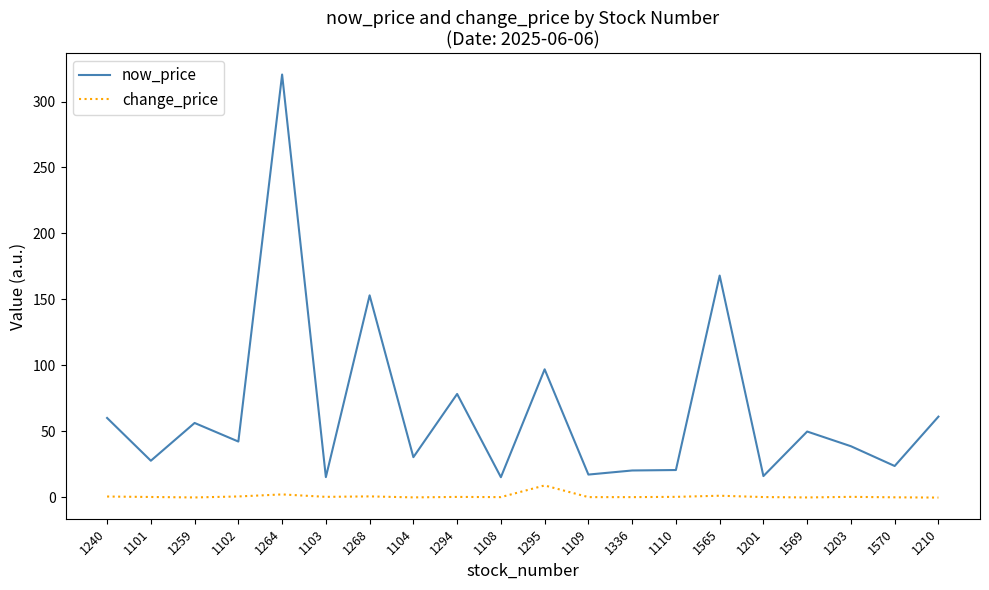

Rank the series by their average value, from highest to lowest.

now_price, change_price